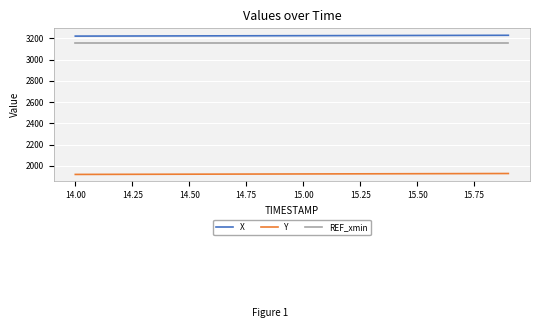

True or false: X and REF_xmin cross at least once.

False